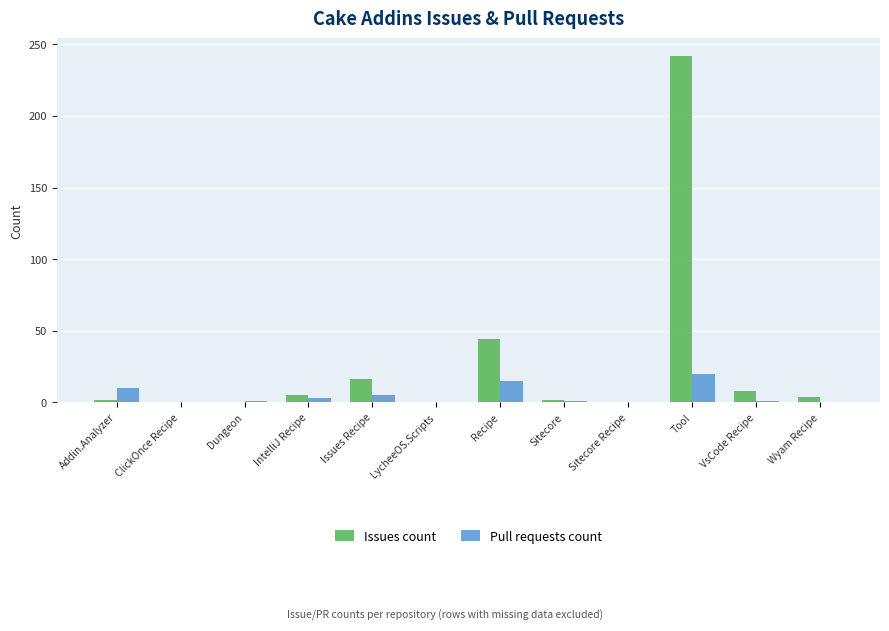

Which category has the highest value across all series?

Tool